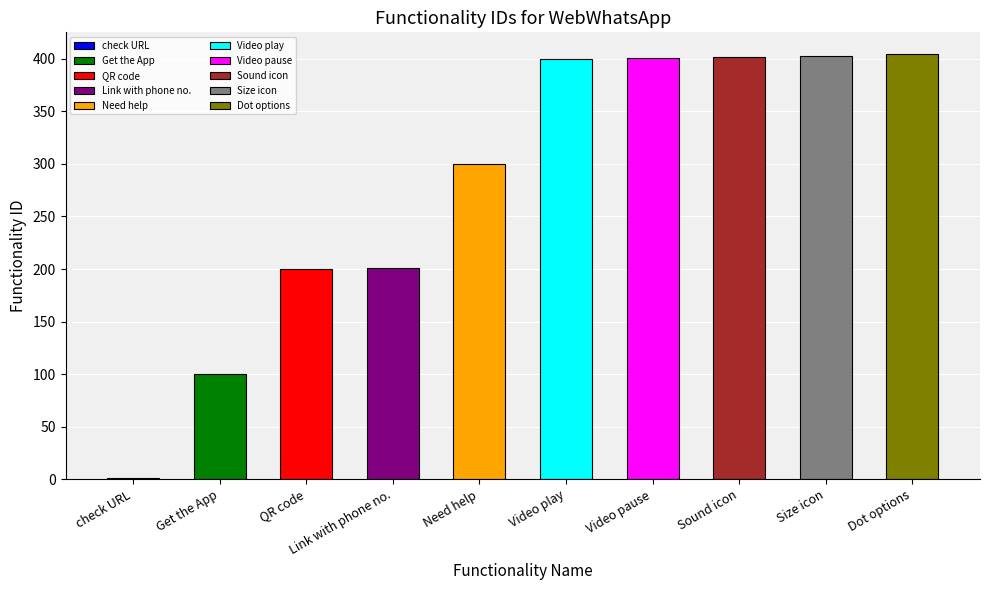

What is the difference between the maximum and minimum values?

404